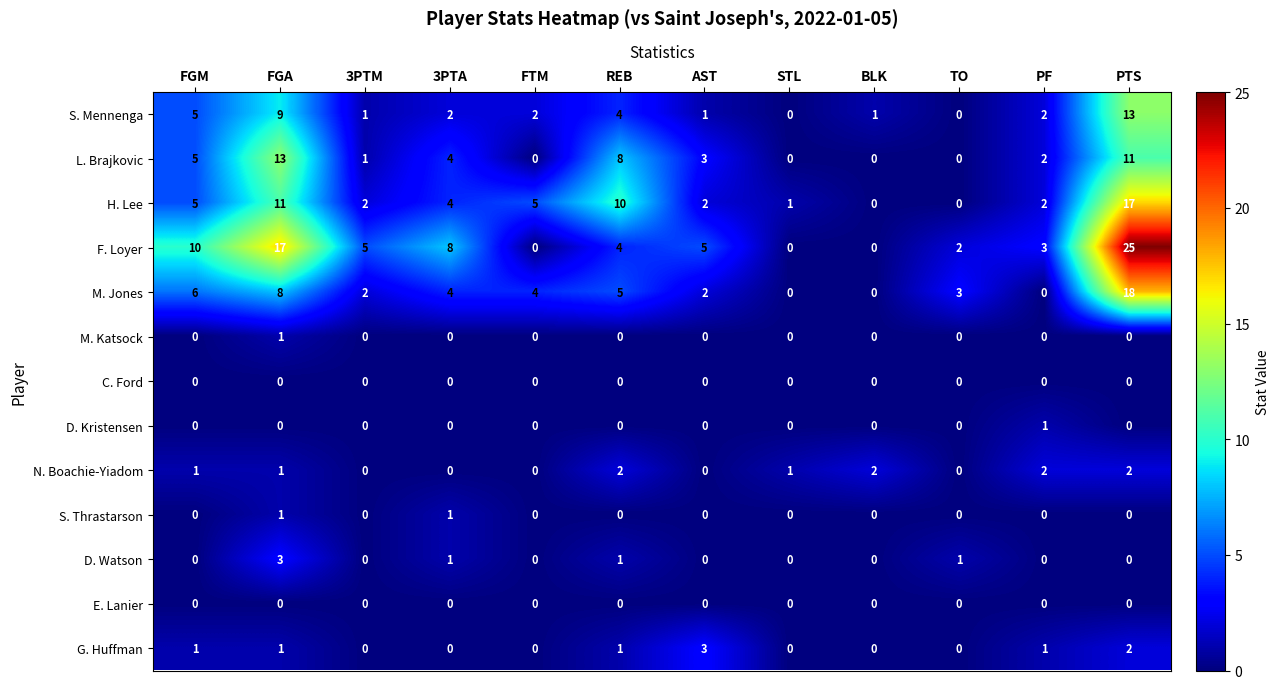

Is it true that D. Watson equals 0 at BLK?

True